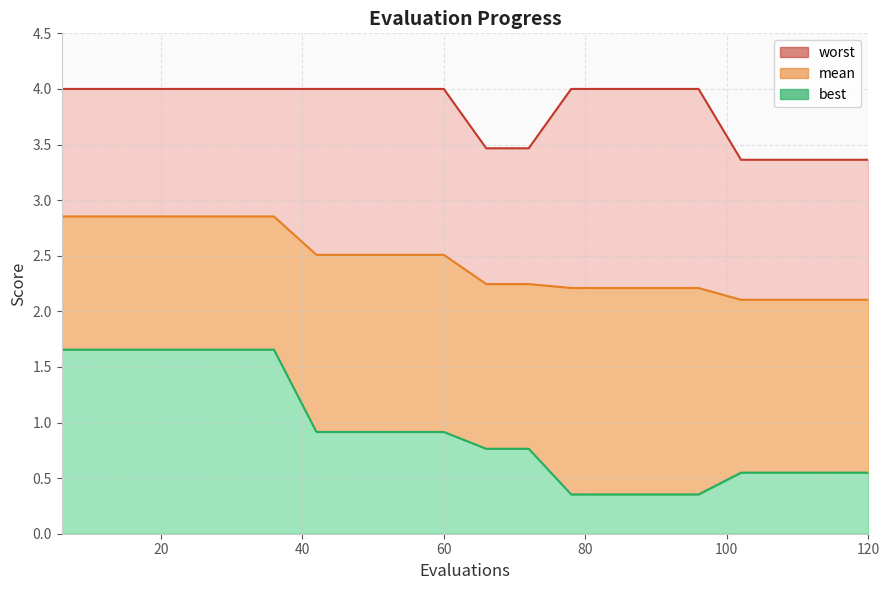

Rank the series by their maximum value, from lowest to highest.

best, mean, worst